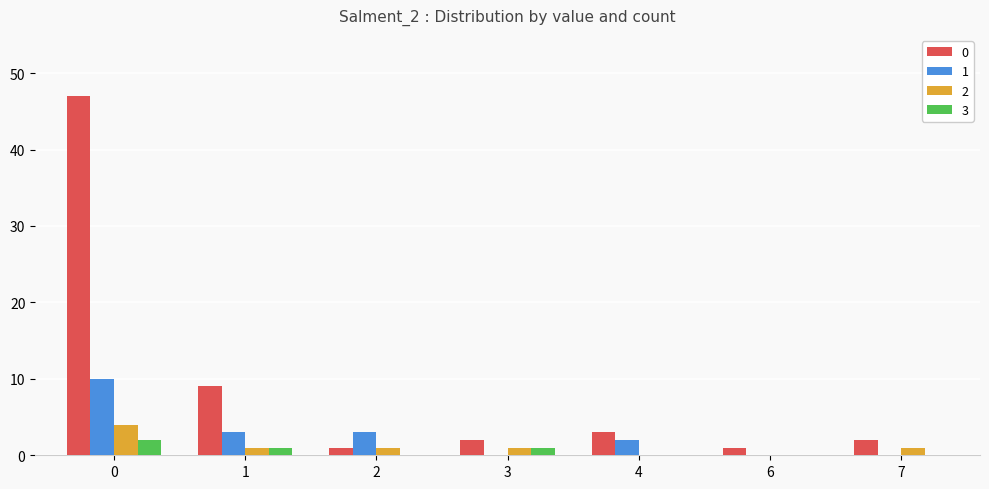

How many 1 values are between 0 and 3?

6